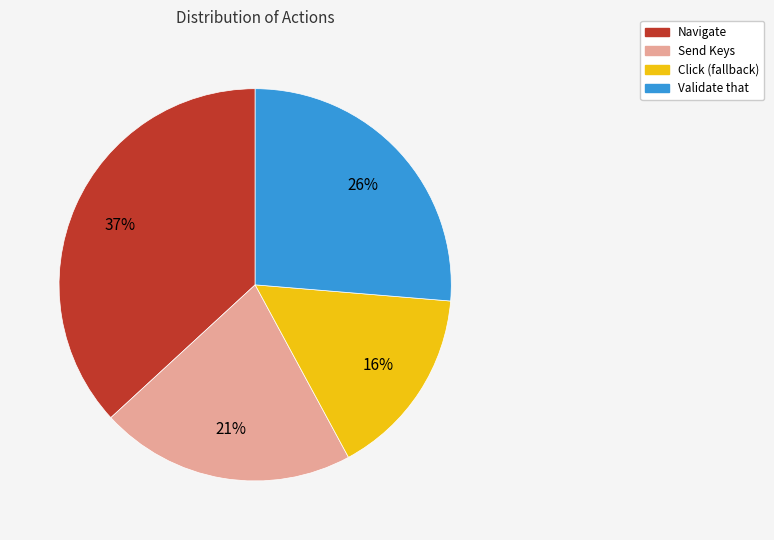

Count the number of slices in the pie.

4